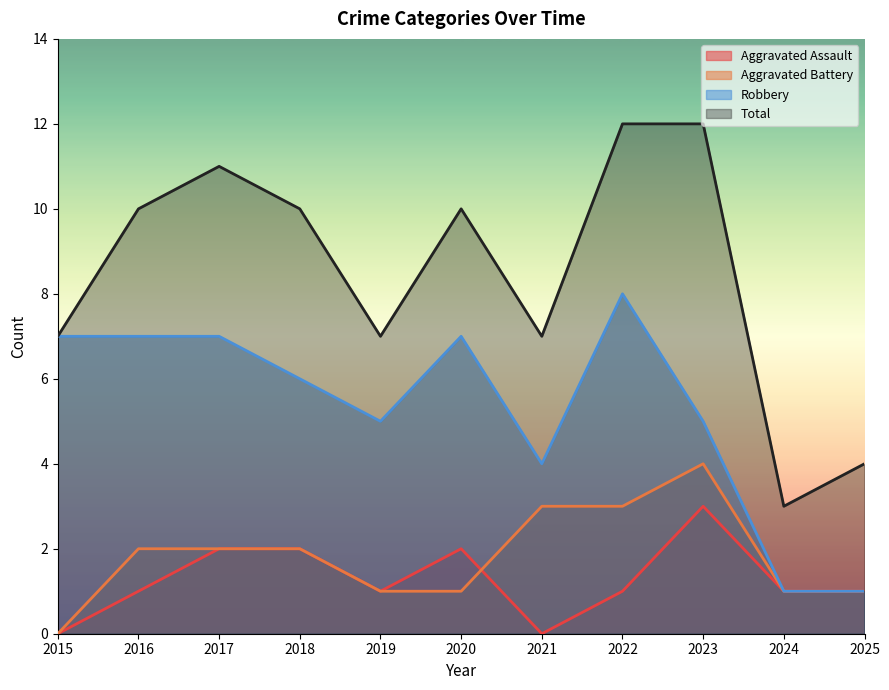

True or false: Robbery and Aggravated Assault intersect in this chart.

False